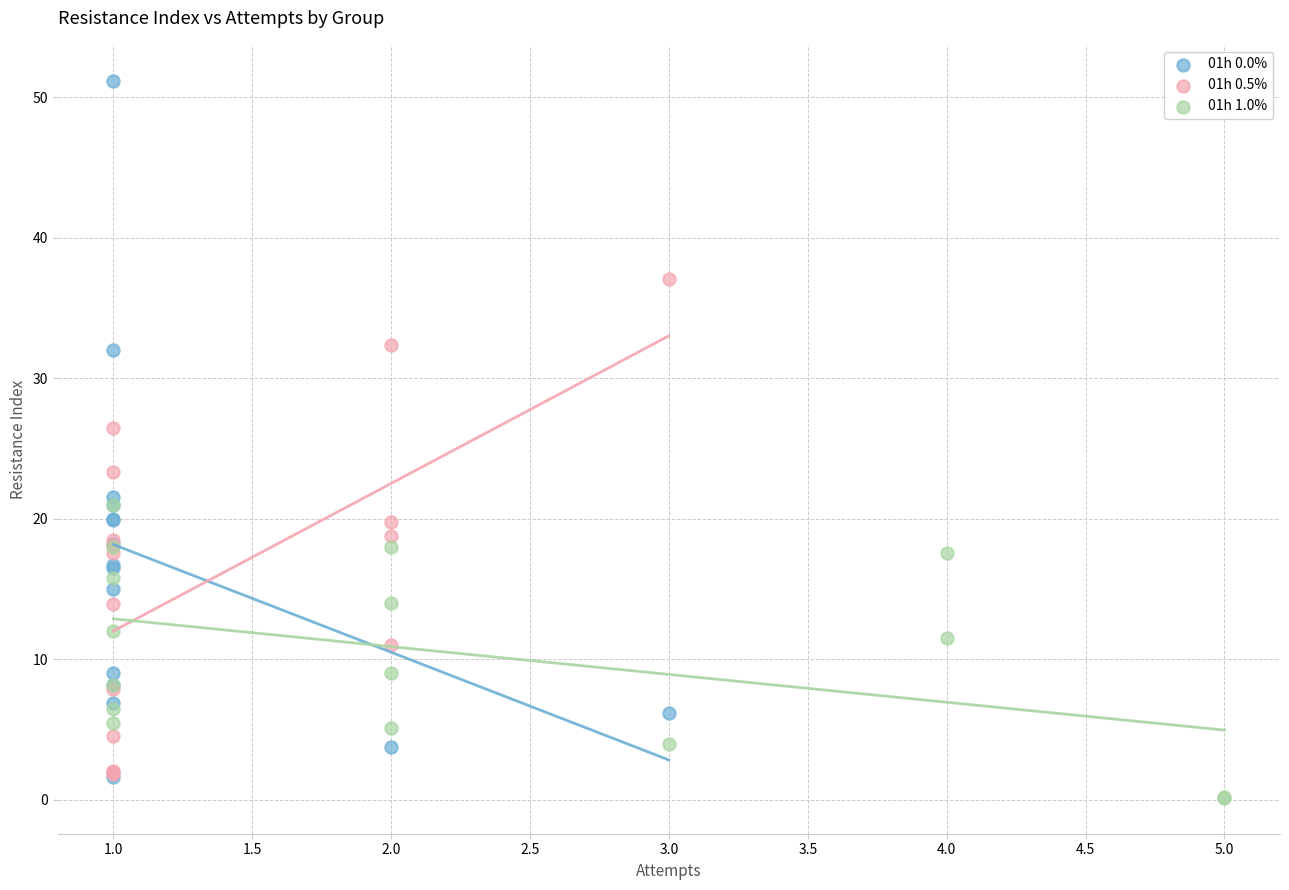

Which series reaches the minimum Y coordinate?

01h 1.0%